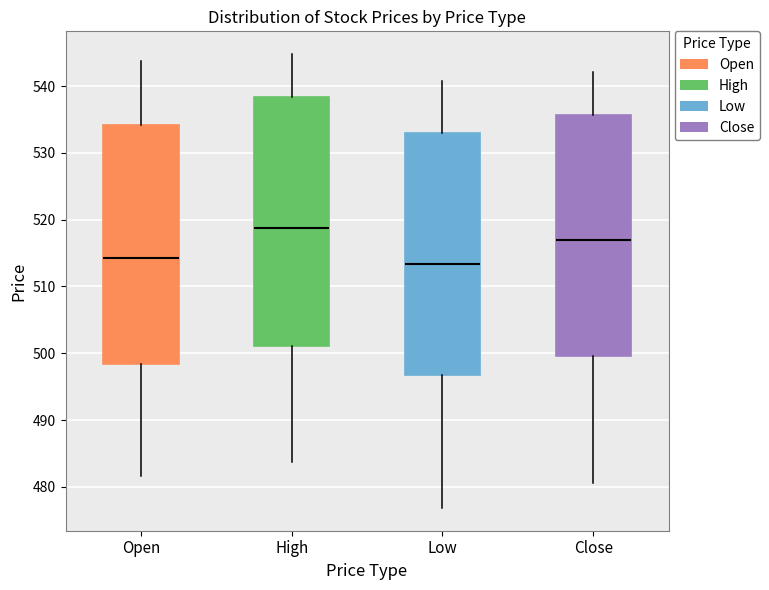

Which box is the tallest, from its lower edge to its upper edge?

High